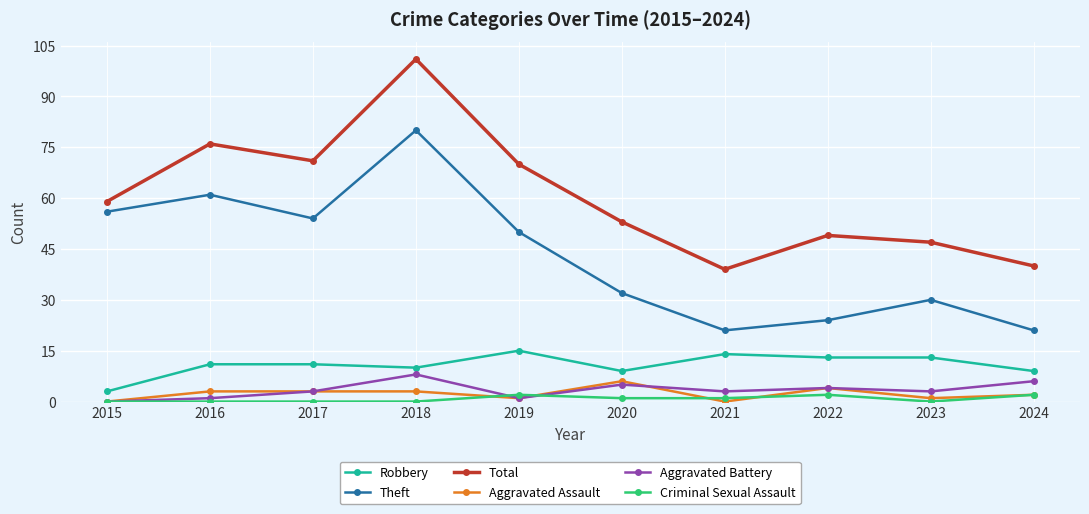

Does the chart have visible grid lines?

Yes